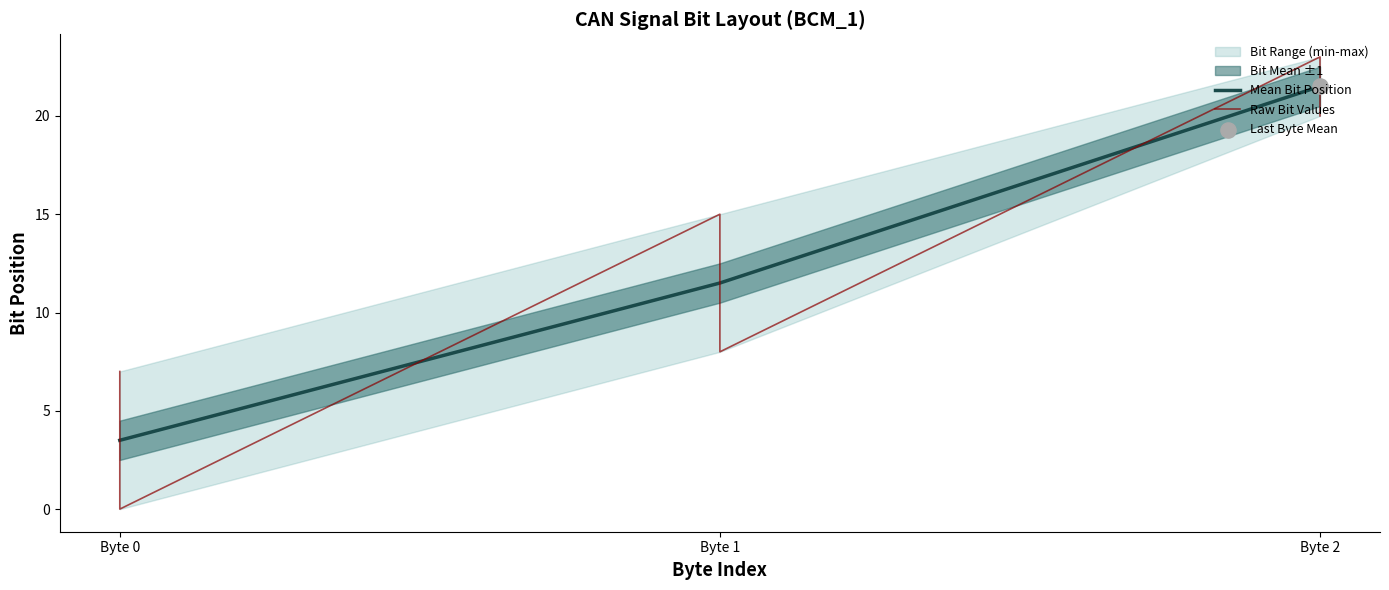

Which category has the lowest value in the Mean Bit Position series?

Byte 0